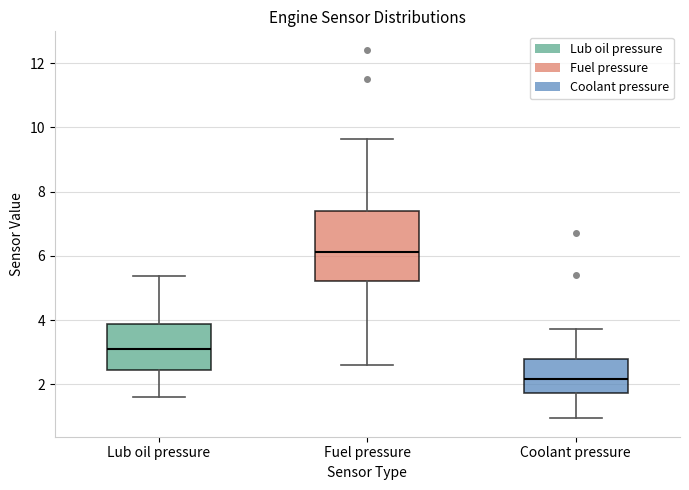

Reading left to right, read every box against the y-axis: the position of its median line, the range the box covers, and the ends of its whiskers. The values are not printed on the chart, so give them approximately, as read against the axis.

Lub oil pressure: median 3.0, box 2.4 to 3.8, whiskers 1.6 to 5.4
Fuel pressure: median 6.2, box 5.2 to 7.4, whiskers 2.6 to 9.6
Coolant pressure: median 2.2, box 1.8 to 2.8, whiskers 1.0 to 3.8